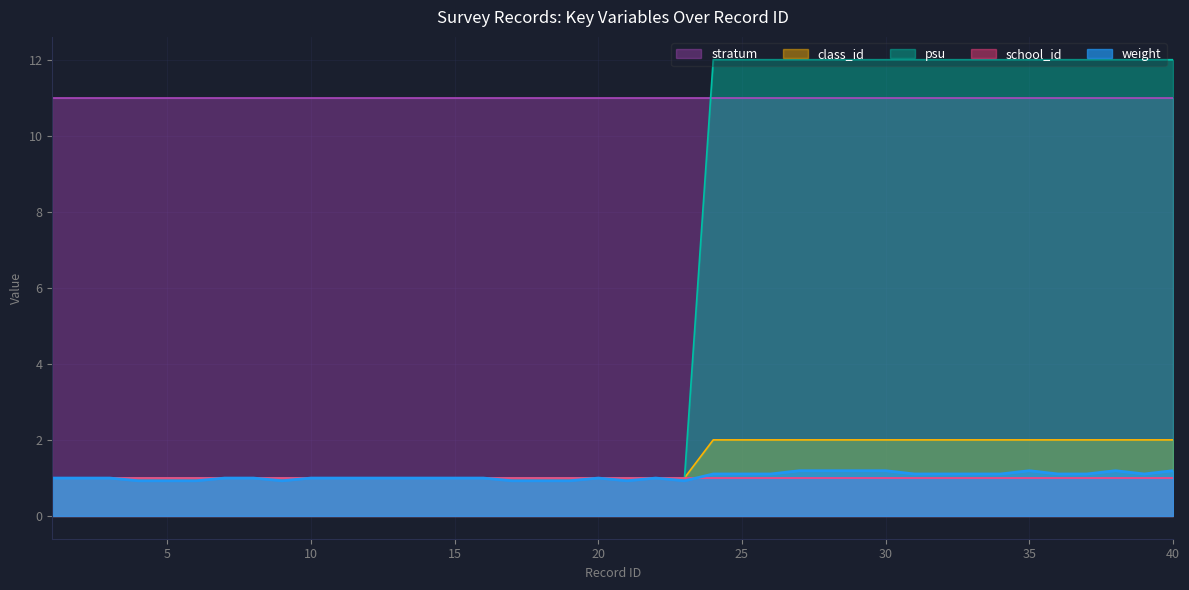

Does the chart display data point markers on the line(s)?

No